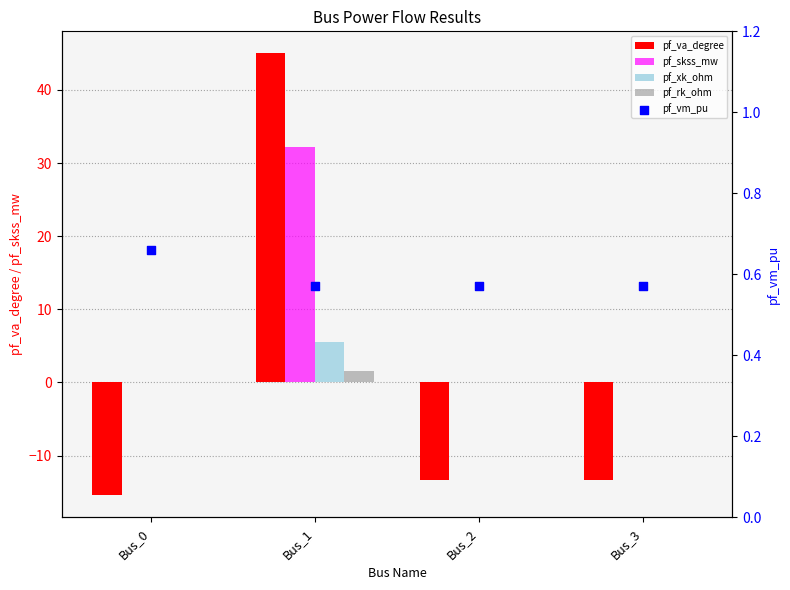

Which series contains the highest Y value?

pf_va_degree